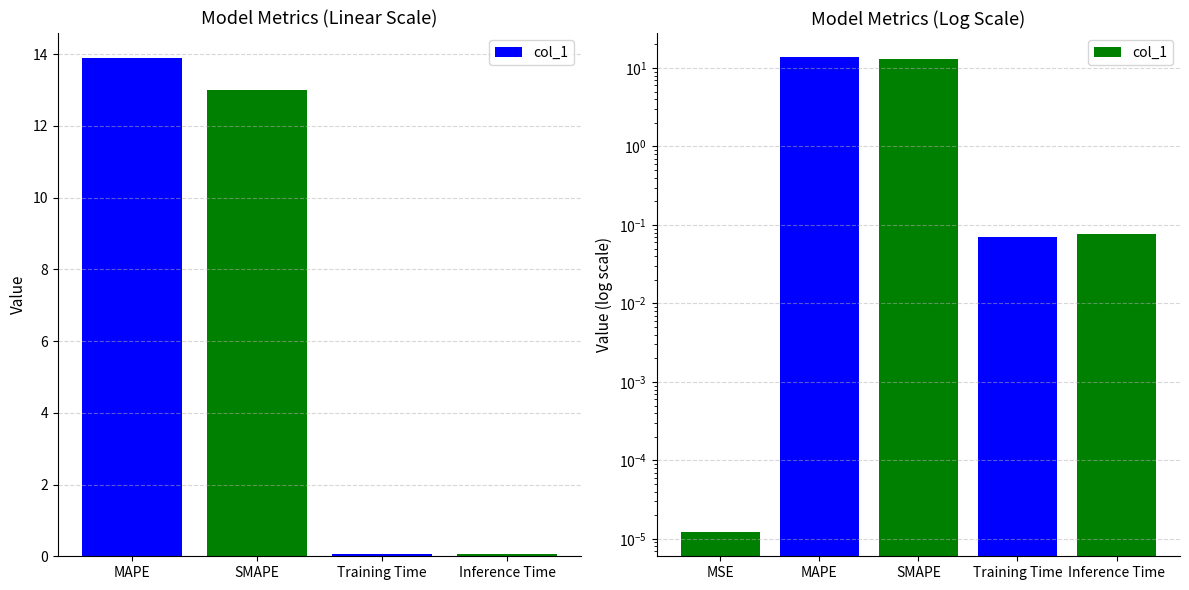

What is the label of the 4th bar from the left?

Training Time